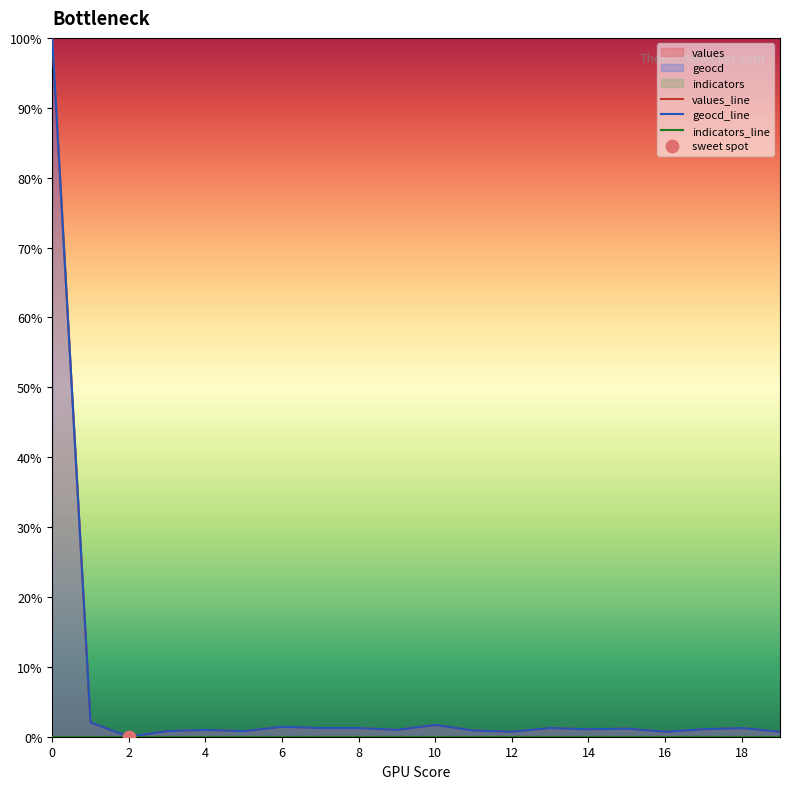

What are all the series names shown in the legend?

values_line, geocd_line, indicators_line